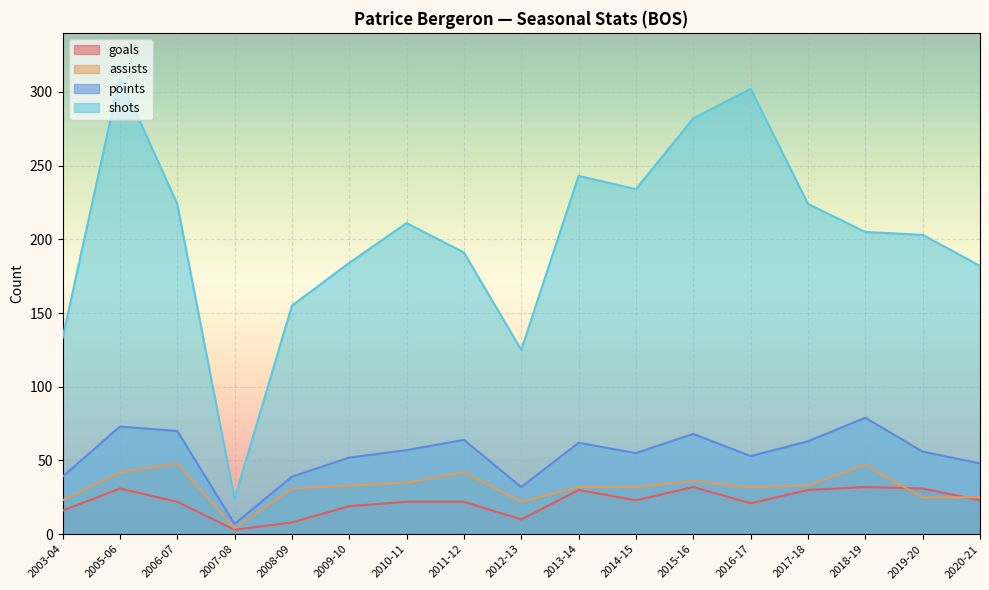

Reading left to right, transcribe all the data shown in this chart.

goals: 2003-04=16	2005-06=31	2006-07=22	2007-08=3	2008-09=8	2009-10=19	2010-11=22	2011-12=22	2012-13=10	2013-14=30	2014-15=23	2015-16=32	2016-17=21	2017-18=30	2018-19=32	2019-20=31	2020-21=23
assists: 2003-04=23	2005-06=42	2006-07=48	2007-08=4	2008-09=31	2009-10=33	2010-11=35	2011-12=42	2012-13=22	2013-14=32	2014-15=32	2015-16=36	2016-17=32	2017-18=33	2018-19=47	2019-20=25	2020-21=25
points: 2003-04=39	2005-06=73	2006-07=70	2007-08=7	2008-09=39	2009-10=52	2010-11=57	2011-12=64	2012-13=32	2013-14=62	2014-15=55	2015-16=68	2016-17=53	2017-18=63	2018-19=79	2019-20=56	2020-21=48
shots: 2003-04=133	2005-06=310	2006-07=224	2007-08=24	2008-09=155	2009-10=184	2010-11=211	2011-12=191	2012-13=125	2013-14=243	2014-15=234	2015-16=282	2016-17=302	2017-18=224	2018-19=205	2019-20=203	2020-21=182